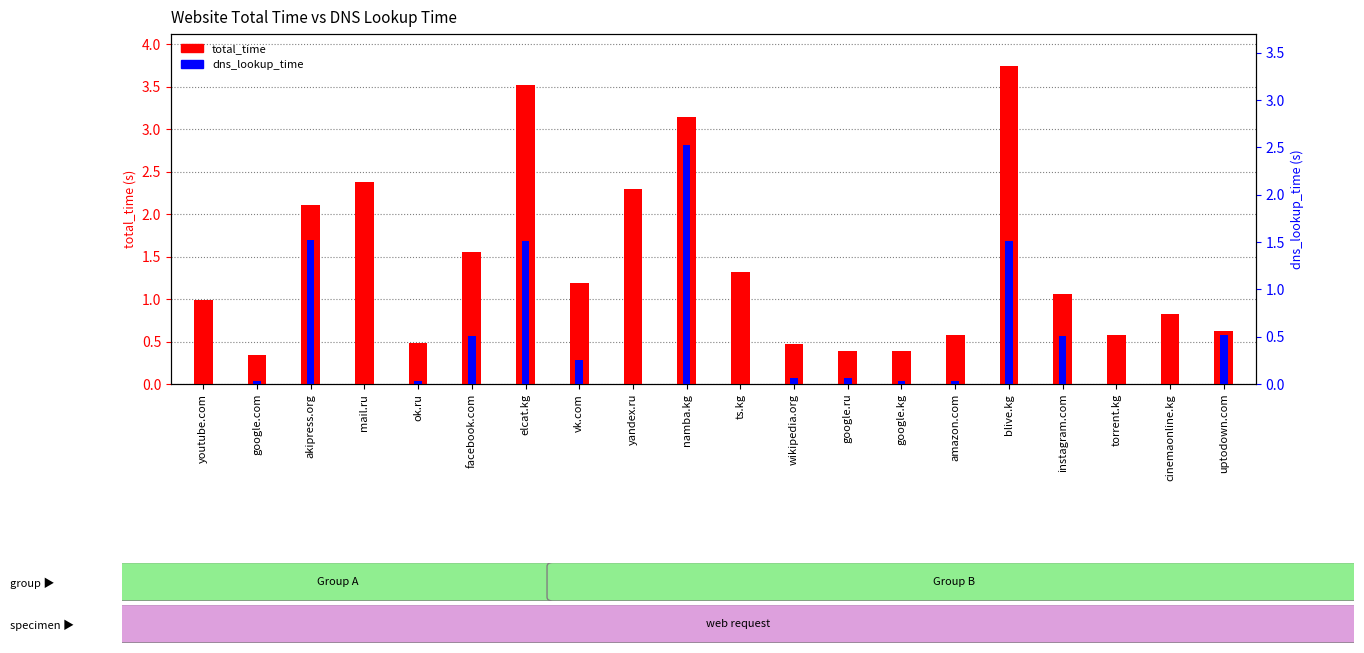

Which series has the largest total across all categories?

total_time